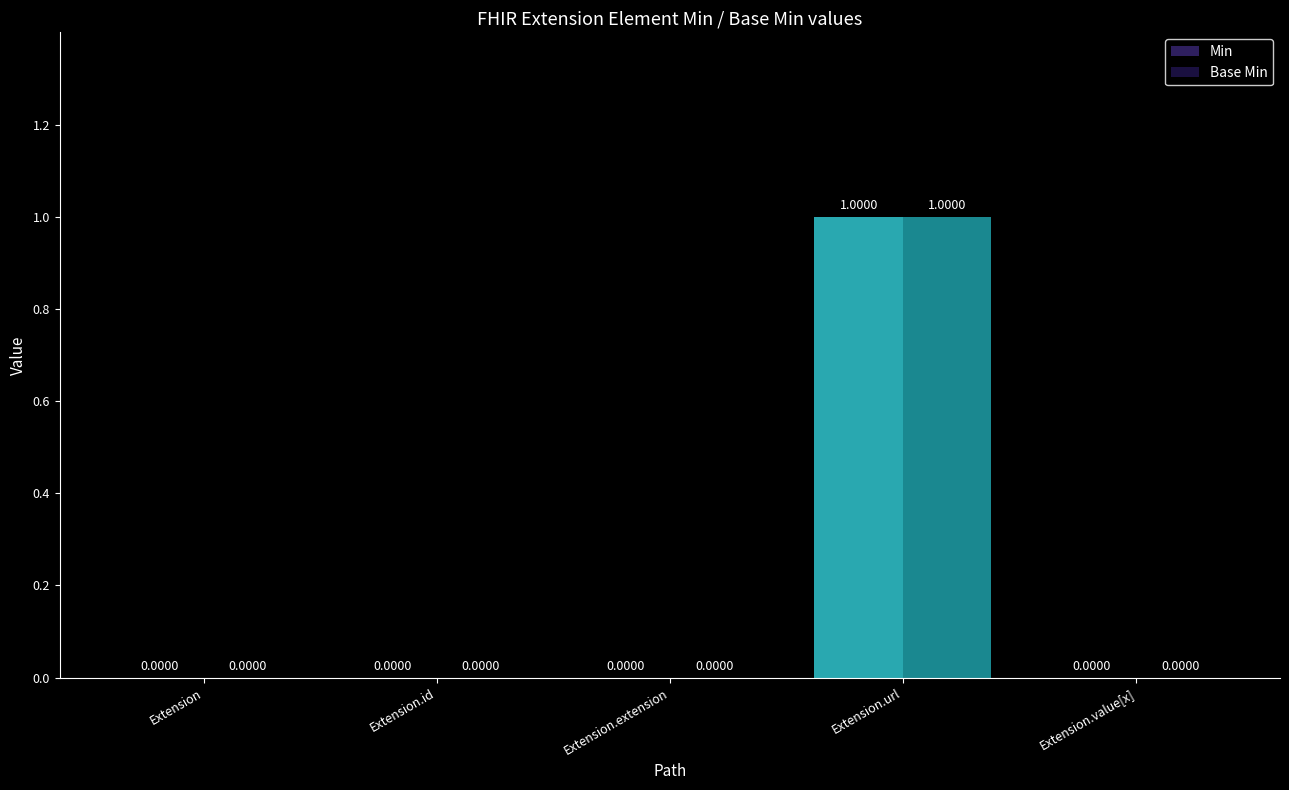

How many Base Min values are between 0 and 1?

5